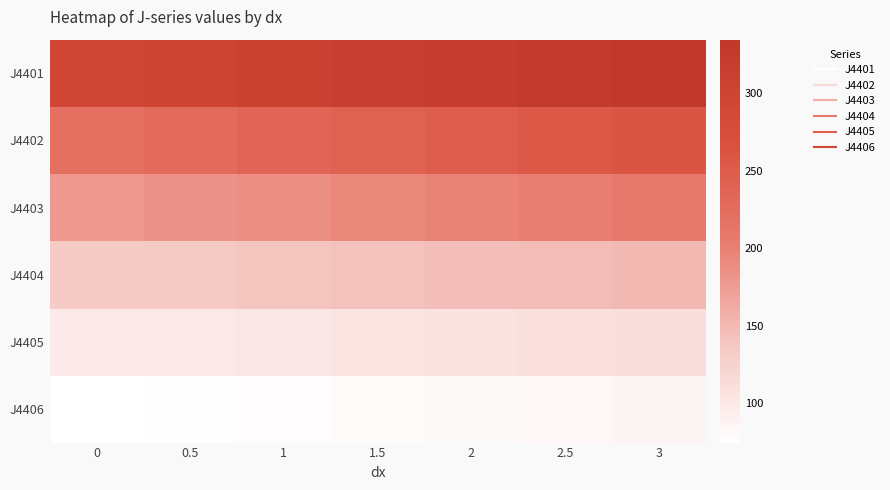

At which category is the sum across all series the highest?

3